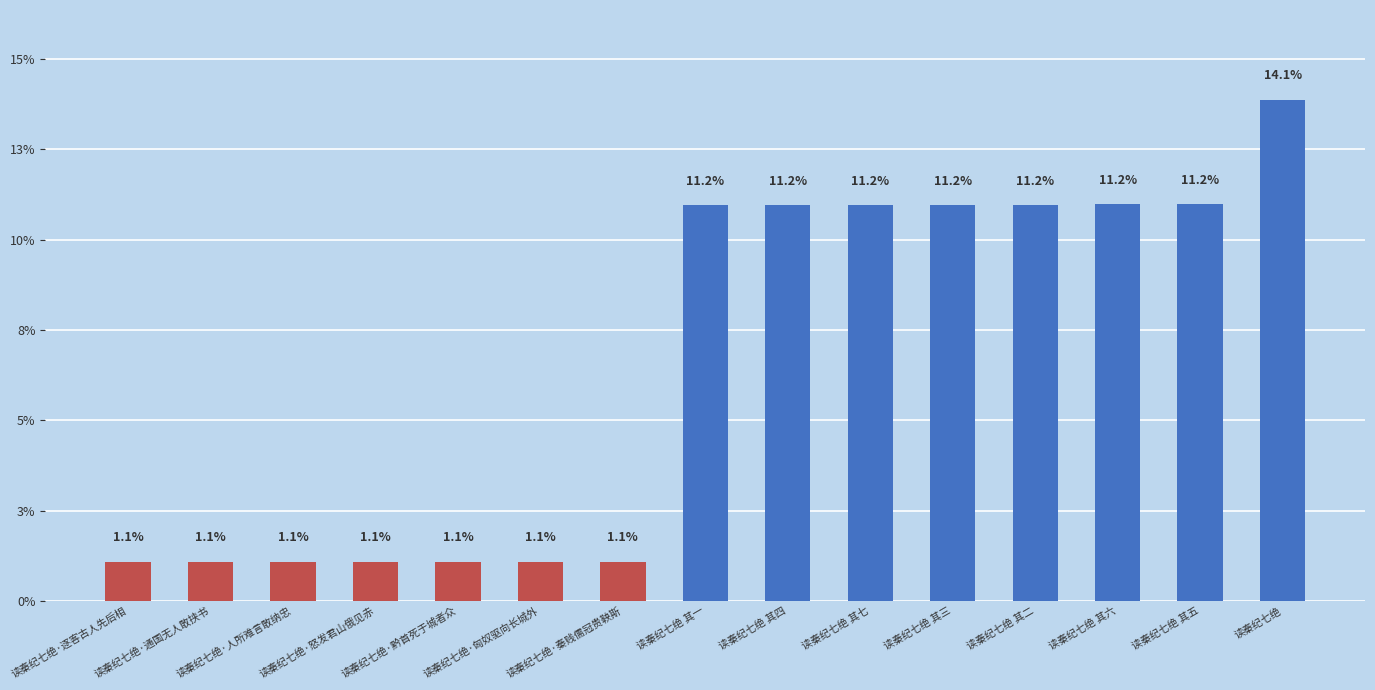

What is the smallest value displayed?

86796